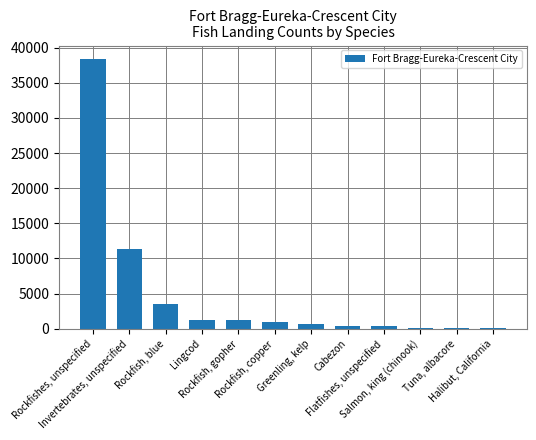

What is the sum of all values?

58174